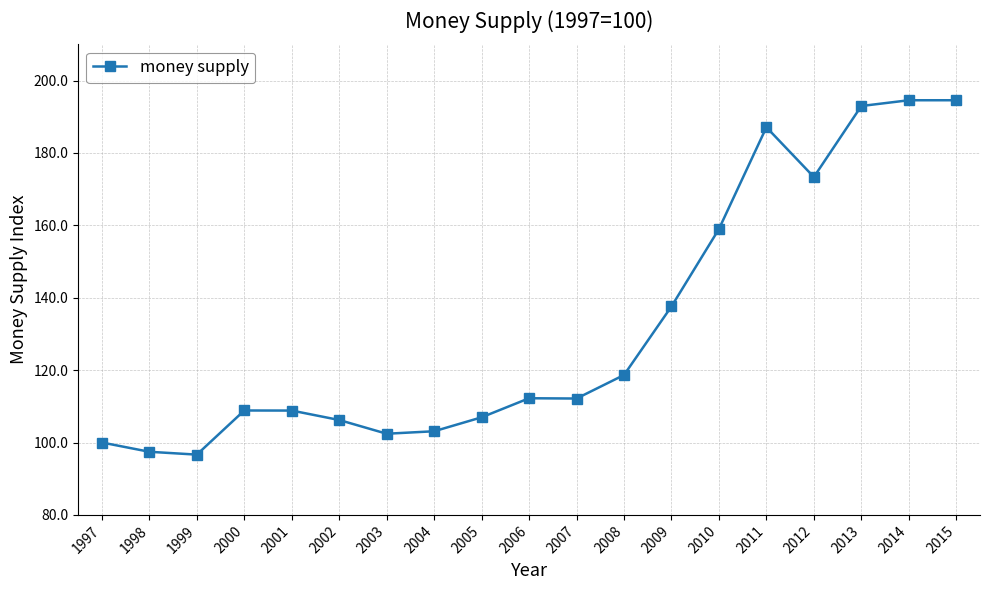

What is the change in value from 2012 to 2015?

+21.2